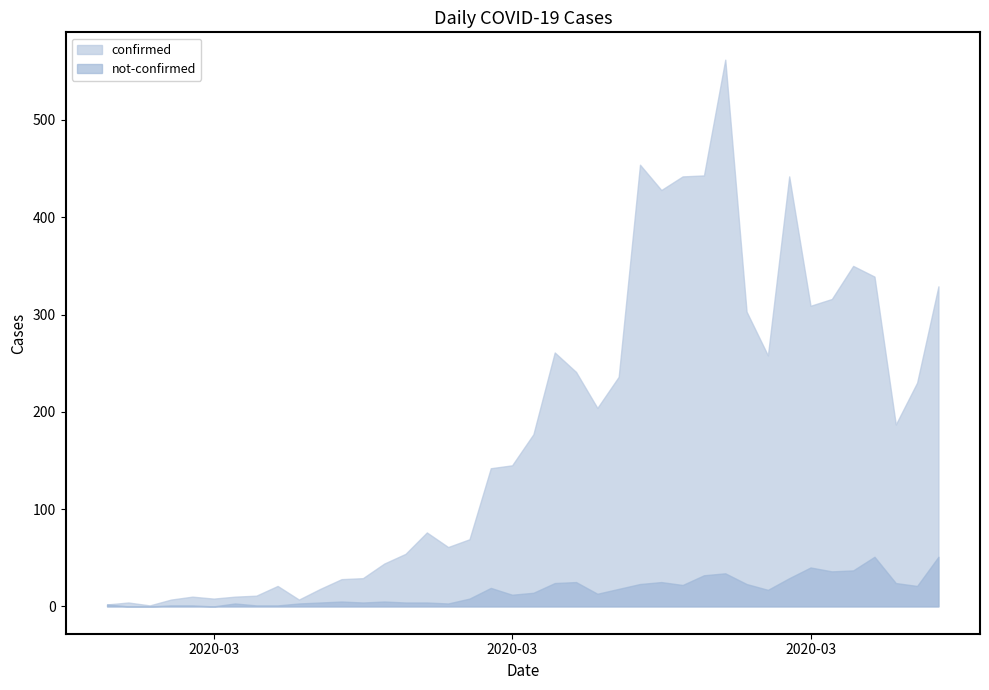

What is the sum of the not-confirmed values at 2020-03-21 and 2020-03-26?

45